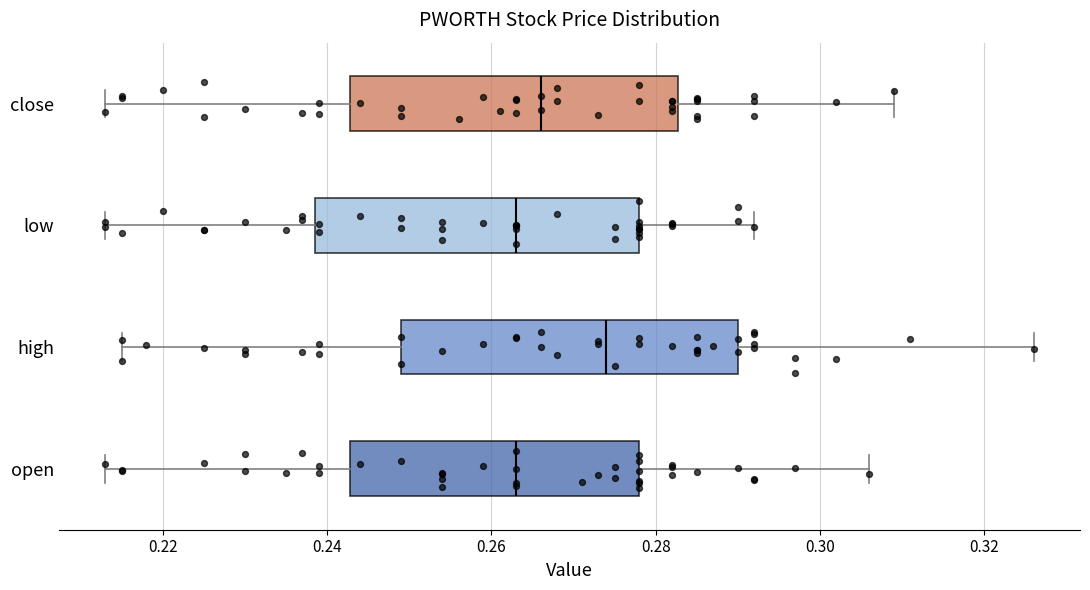

Which box has the furthest to the right median line?

high